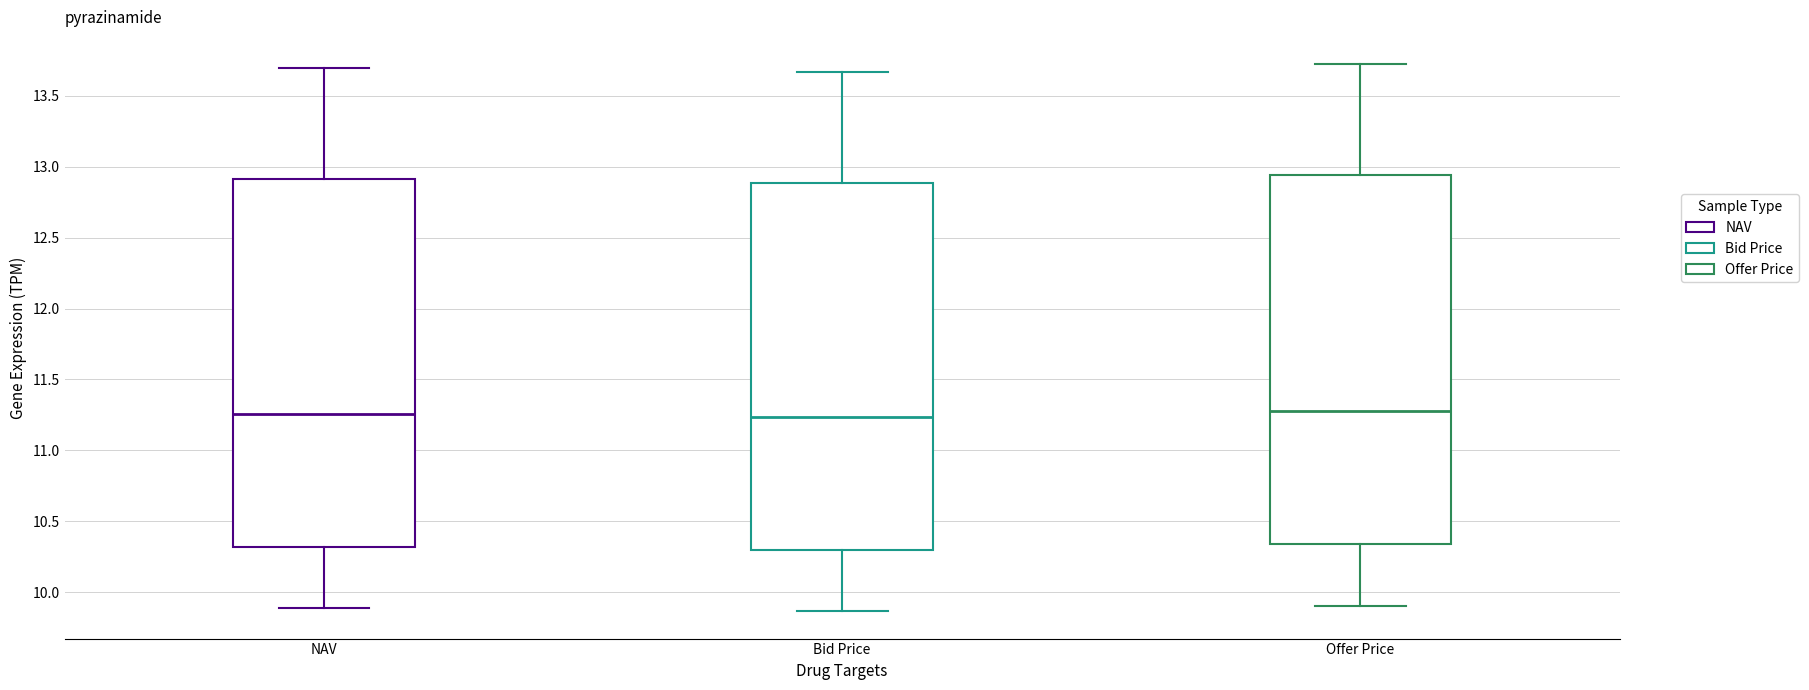

Reading left to right, read every box against the y-axis: the position of its median line, the range the box covers, and the ends of its whiskers. The values are not printed on the chart, so give them approximately, as read against the axis.

NAV: median 11.25, box 10.30 to 12.90, whiskers 9.90 to 13.70
Bid Price: median 11.25, box 10.30 to 12.90, whiskers 9.85 to 13.65
Offer Price: median 11.30, box 10.35 to 12.95, whiskers 9.90 to 13.70